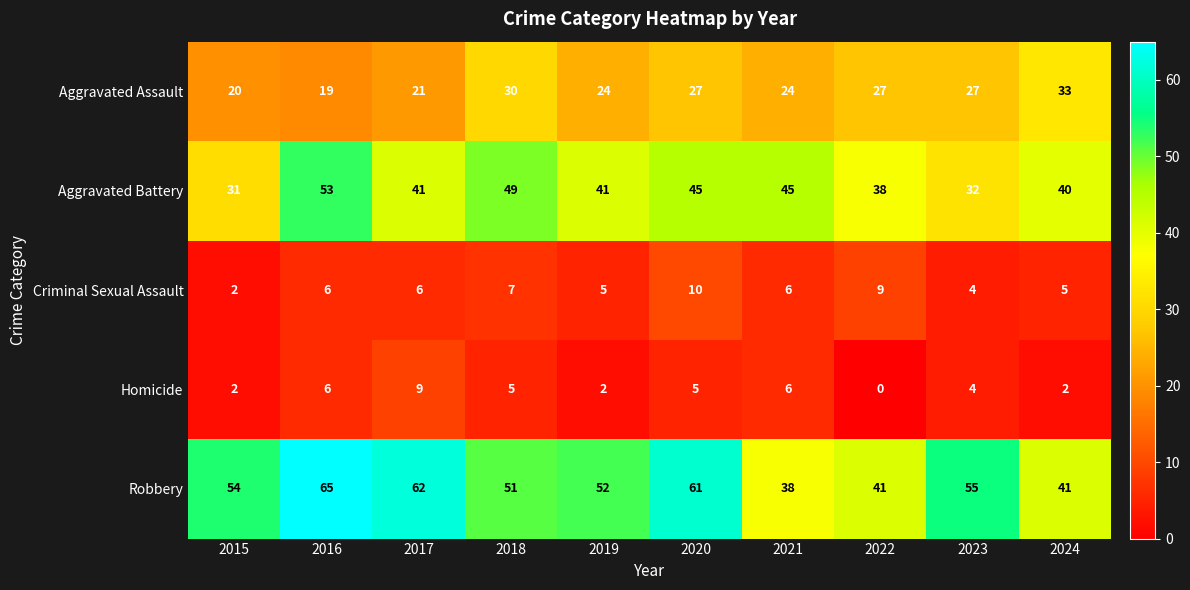

What is the difference between the highest and lowest values at 2019?

50